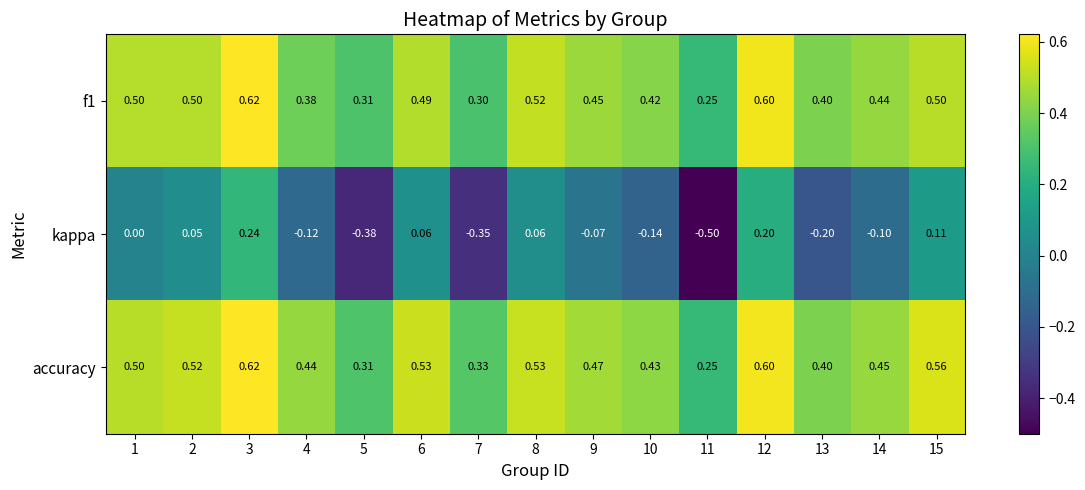

Which series has the largest total across all categories?

accuracy